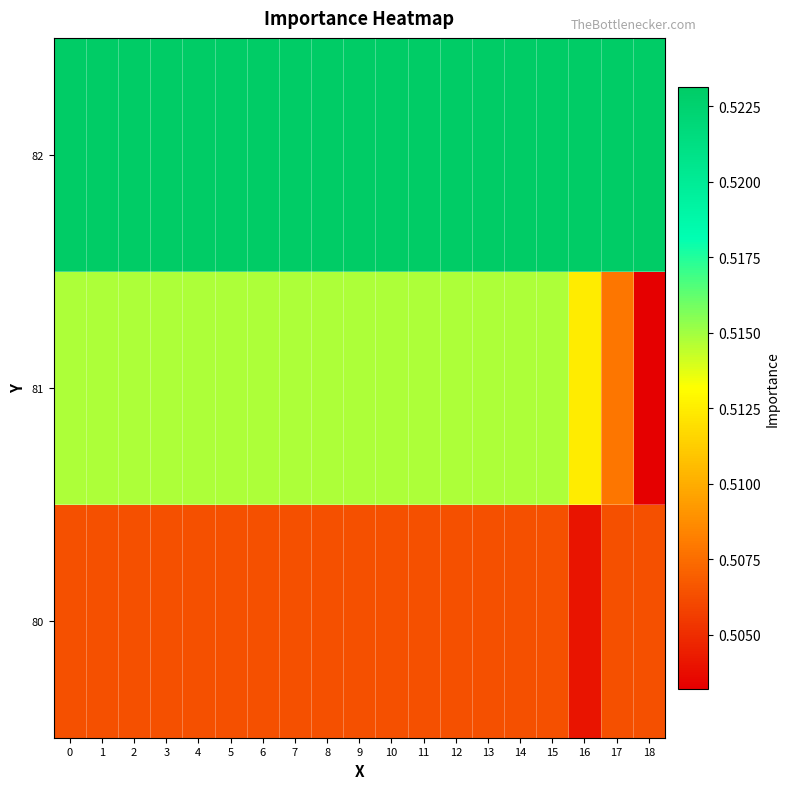

What is the maximum value shown in the chart?

0.5